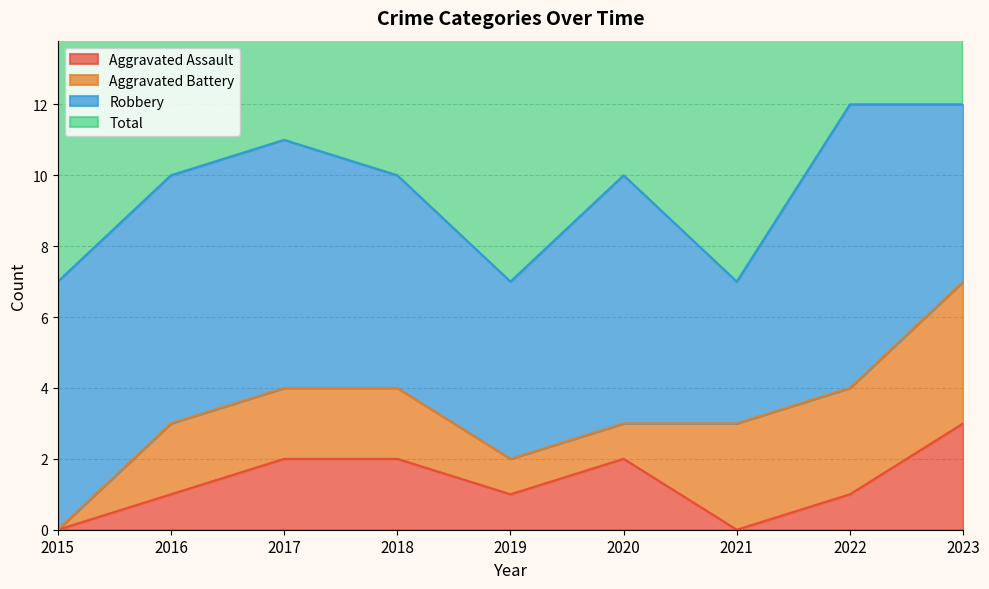

How many Total values are between 7 and 11?

7